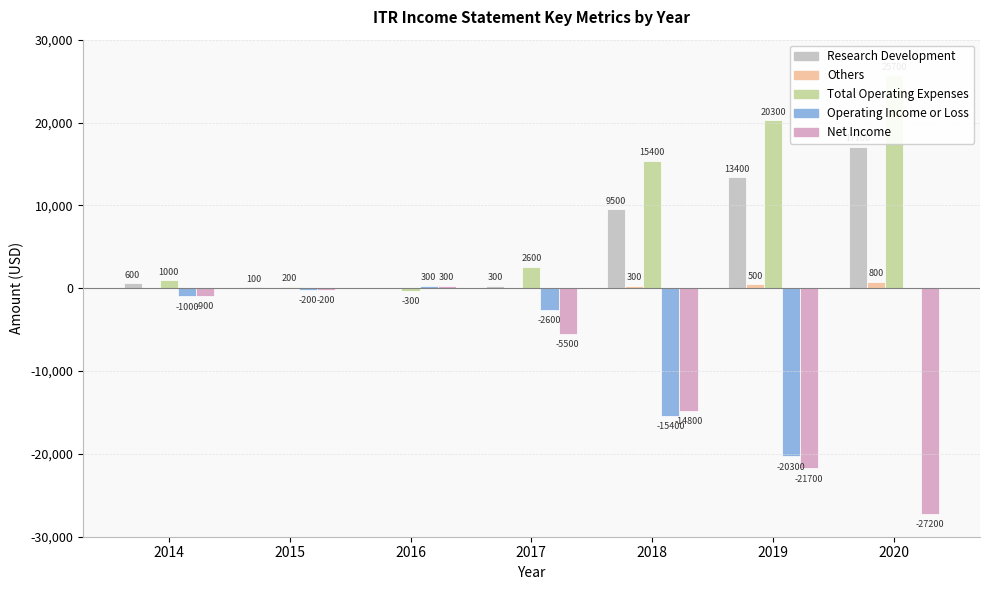

At which label does Total Operating Expenses first exceed 2600?

2018